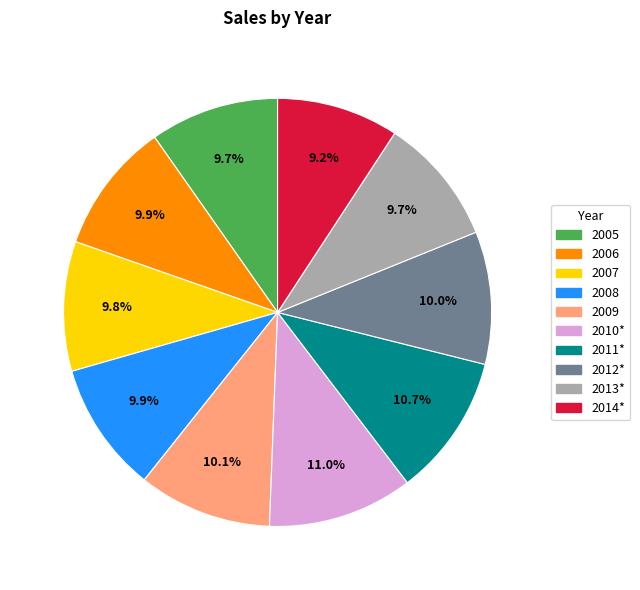

To the nearest percent, what is the average slice percentage?

10%